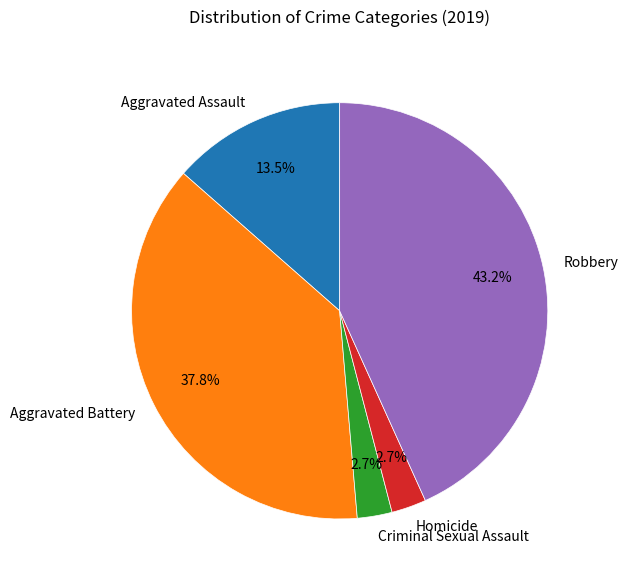

Does Aggravated Assault account for over 50% of the chart?

No